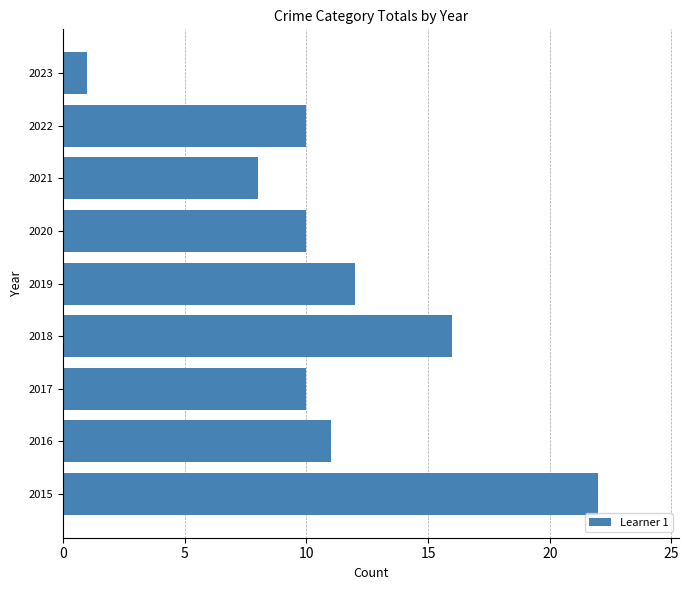

Reading top to bottom, transcribe all the data shown in this chart.

2023=1	2022=10	2021=8	2020=10	2019=12	2018=16	2017=10	2016=11	2015=22